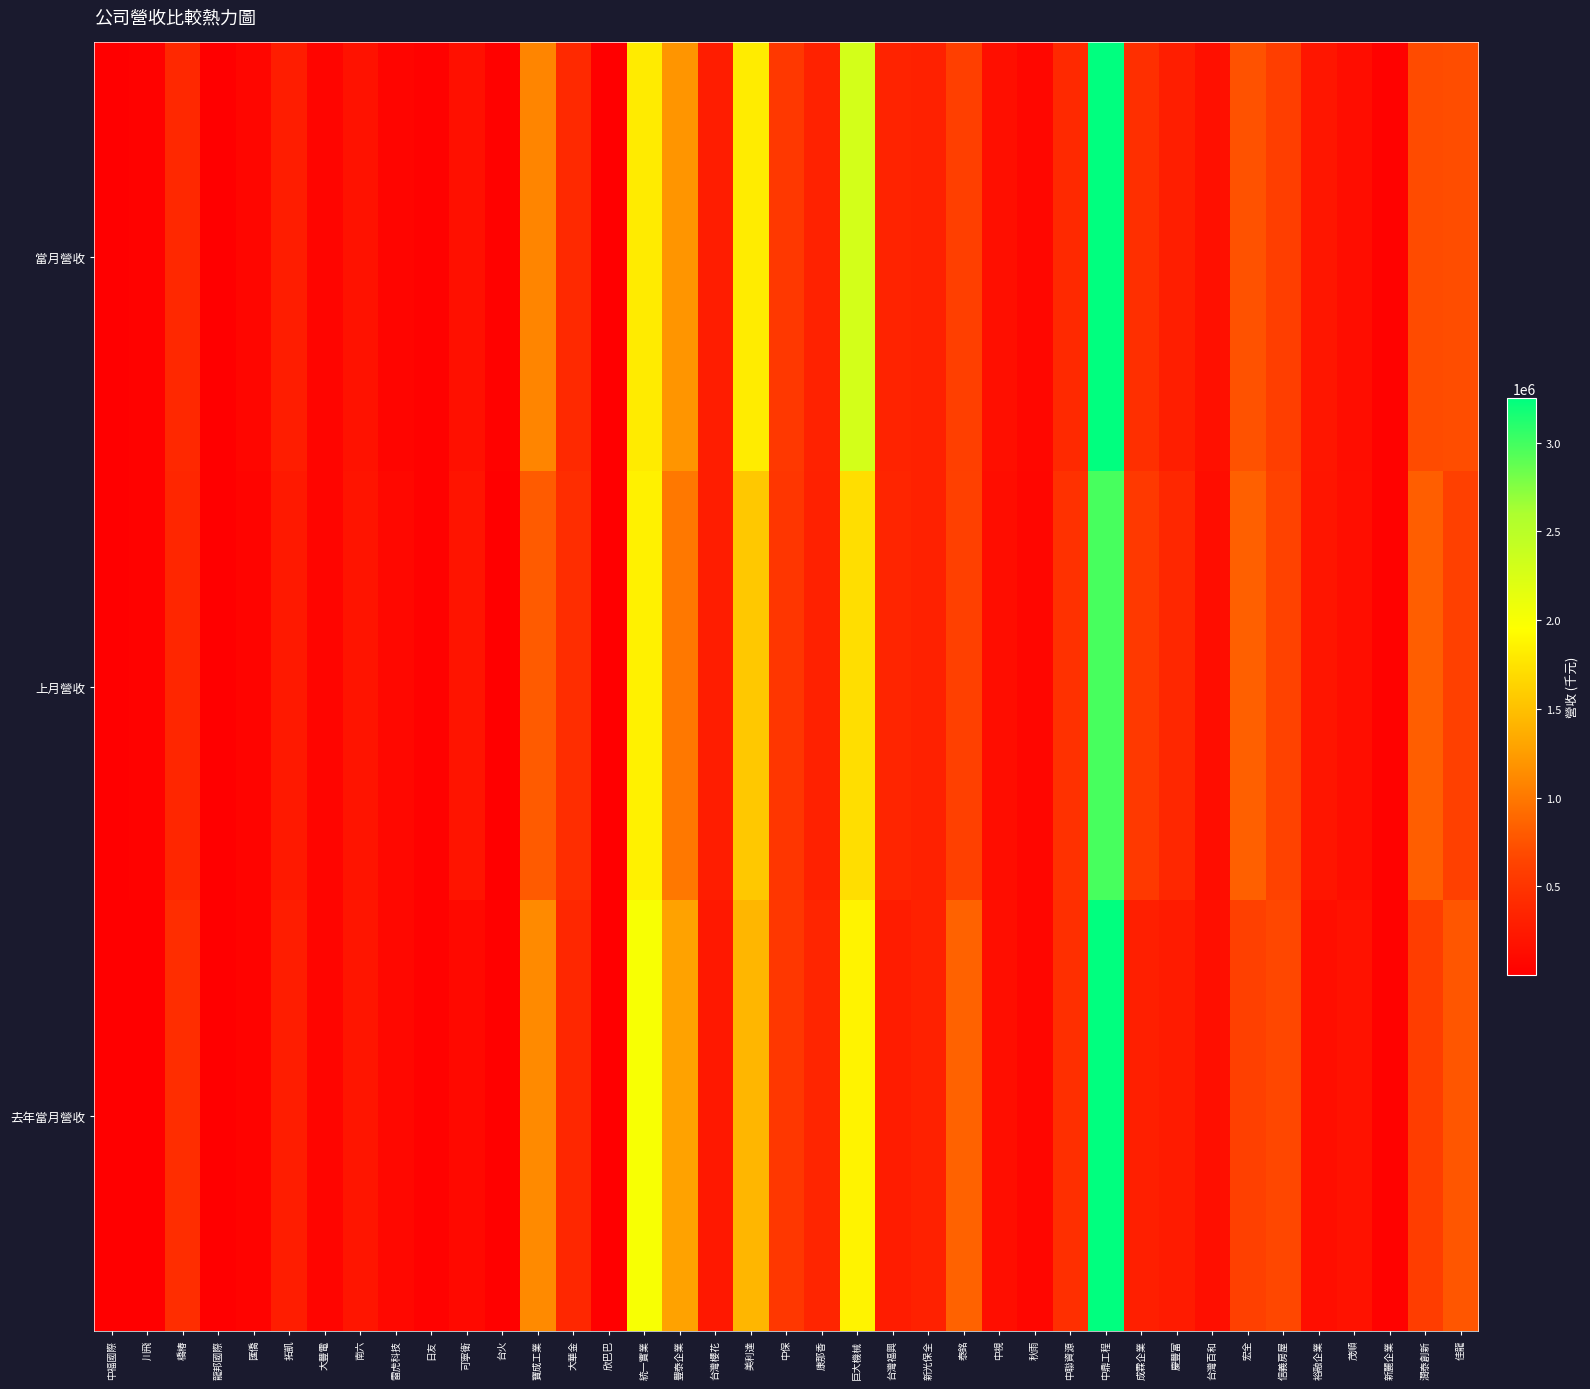

Reading left to right, list all the values displayed in this chart.

當月營收: 中福國際=1277	川飛=19969	橋椿=384334	龍邦國際=8894	匯僑=58275	拓凱=285121	大豐電=53594	南六=174843	雷虎科技=56097	日友=29223	可寧衛=161923	台火=31075	寶成工業=1089624	大華金=399699	欣巴巴=6494	統一實業=1805277	豐泰企業=1195931	台灣櫻花=274158	美利達=1821149	中保=527983	康那香=326690	巨大機械=2293969	台灣福興=331420	新光保全=321566	泰銘=603462	中視=148283	秋雨=74922	中聯資源=388933	中鼎工程=3249347	成霖企業=451952	慶豐富=290975	台灣百和=154902	宏全=744054	信義房屋=593238	裕融企業=211329	茂順=129245	新麗企業=26624	潤泰創新=696708	佳龍=710905
上月營收: 中福國際=2339	川飛=21002	橋椿=367367	龍邦國際=9718	匯僑=49186	拓凱=245295	大豐電=53125	南六=196458	雷虎科技=88439	日友=27456	可寧衛=197477	台火=3785	寶成工業=805013	大華金=434964	欣巴巴=13153	統一實業=1852103	豐泰企業=998008	台灣櫻花=275130	美利達=1559088	中保=518745	康那香=313273	巨大機械=1718672	台灣福興=360581	新光保全=324118	泰銘=606570	中視=133240	秋雨=69169	中聯資源=473061	中鼎工程=2979929	成霖企業=545607	慶豐富=372984	台灣百和=131840	宏全=843410	信義房屋=631445	裕融企業=206710	茂順=141910	新麗企業=22995	潤泰創新=820722	佳龍=610227
去年當月營收: 中福國際=1981	川飛=762	橋椿=432374	龍邦國際=7300	匯僑=38062	拓凱=275086	大豐電=53133	南六=207357	雷虎科技=85011	日友=27647	可寧衛=94376	台火=16534	寶成工業=1121764	大華金=378912	欣巴巴=12590	統一實業=2005415	豐泰企業=1282964	台灣櫻花=238067	美利達=1426611	中保=522924	康那香=354554	巨大機械=1863413	台灣福興=271216	新光保全=312112	泰銘=853050	中視=136318	秋雨=67480	中聯資源=454591	中鼎工程=3243142	成霖企業=294079	慶豐富=264332	台灣百和=147779	宏全=611199	信義房屋=670793	裕融企業=145763	茂順=179600	新麗企業=28767	潤泰創新=583529	佳龍=771406